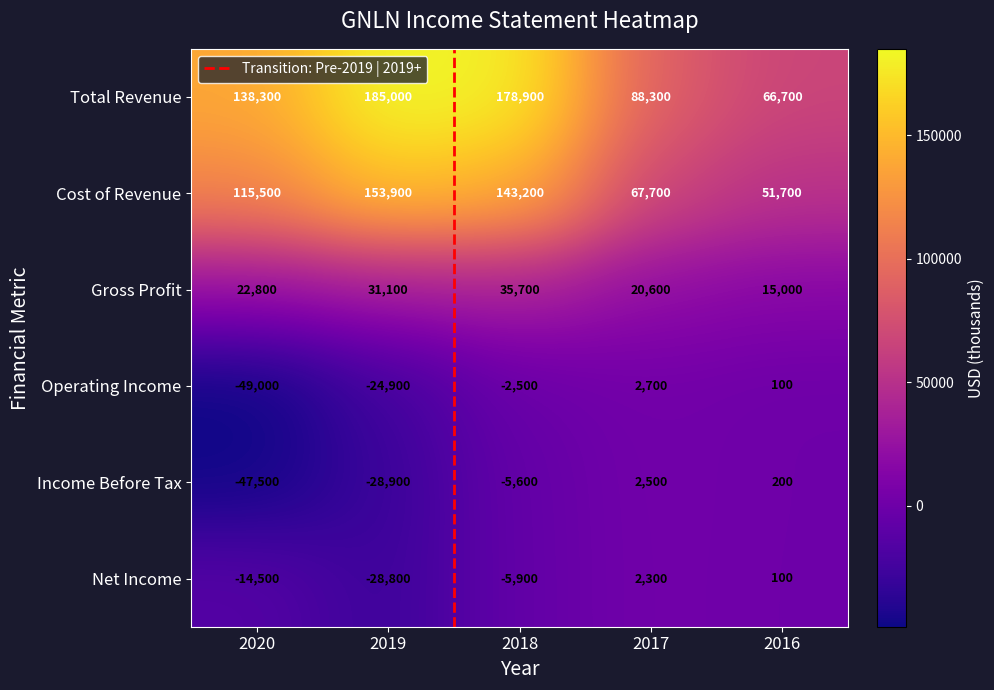

Reading right to left, extract all data points from this chart.

Total Revenue: 66700	88300	178900	185000	138300
Cost of Revenue: 51700	67700	143200	153900	115500
Gross Profit: 15000	20600	35700	31100	22800
Operating Income: 100	2700	-2500	-24900	-49000
Income Before Tax: 200	2500	-5600	-28900	-47500
Net Income: 100	2300	-5900	-28800	-14500